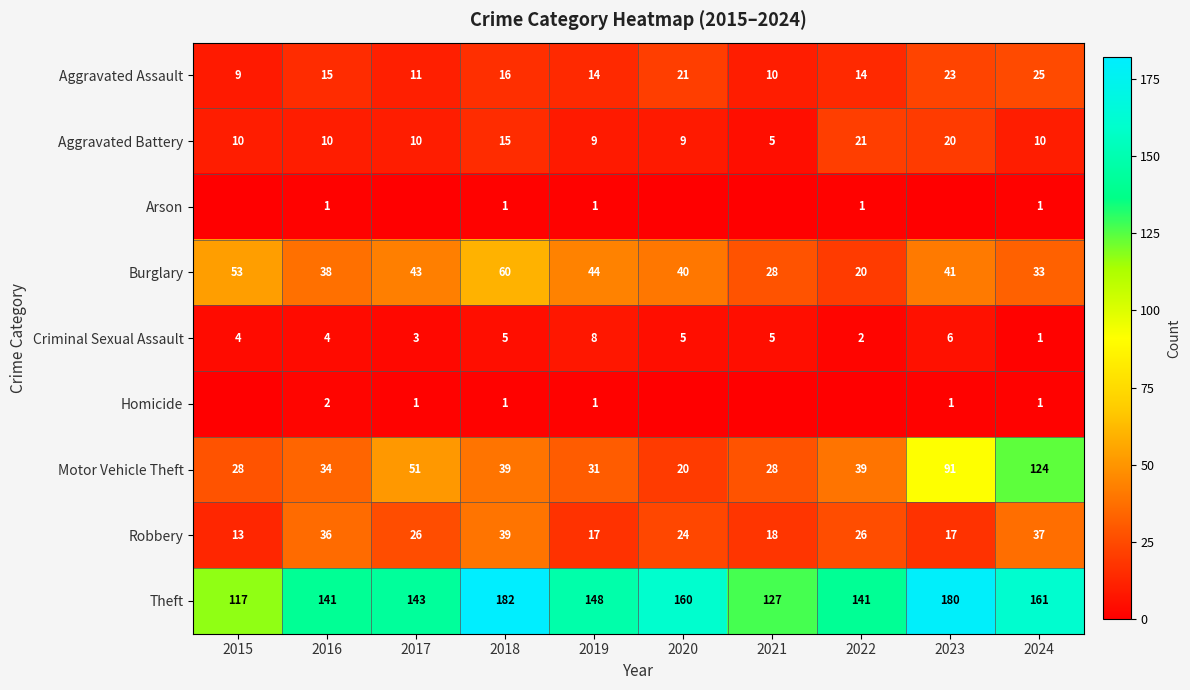

Where does the Burglary series first go above 41?

2015